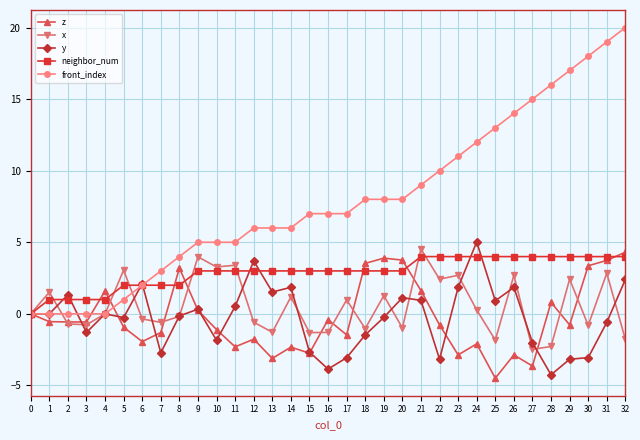

At which label does x reach its peak?

21